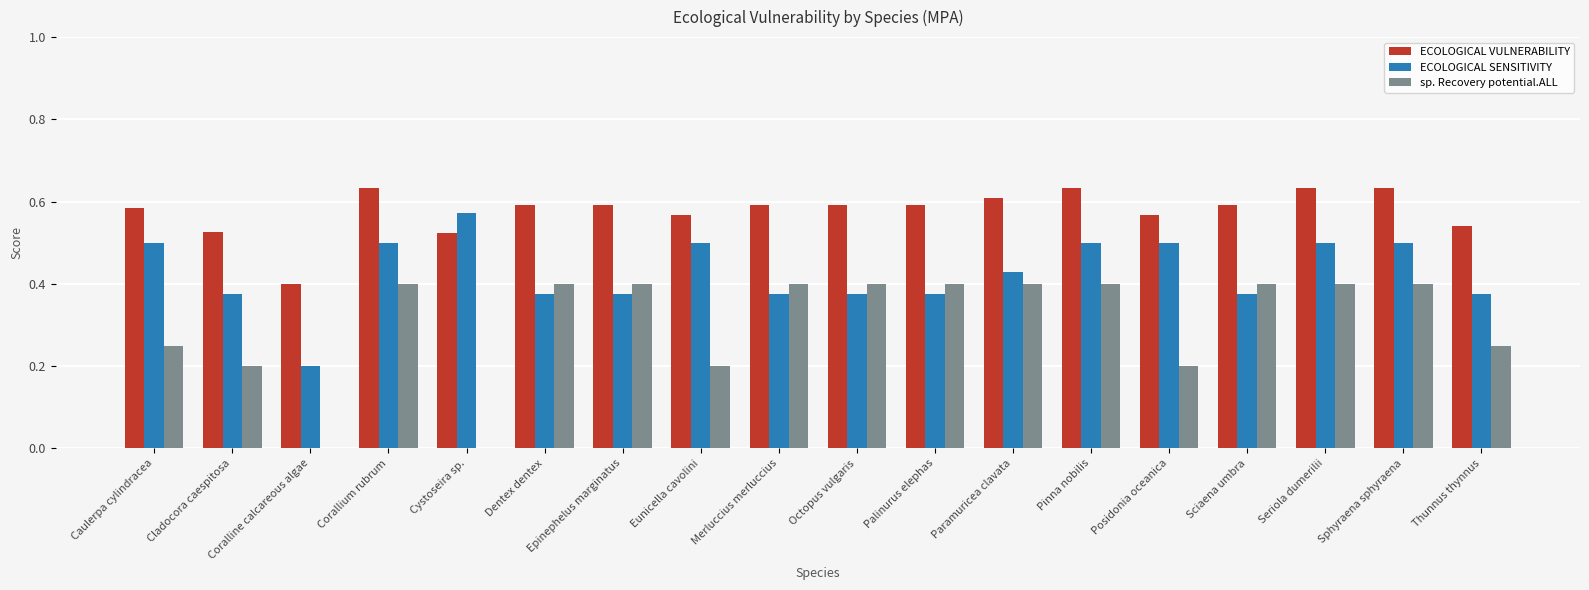

The value of ECOLOGICAL SENSITIVITY at Corallium rubrum is 0.5. True or false?

True